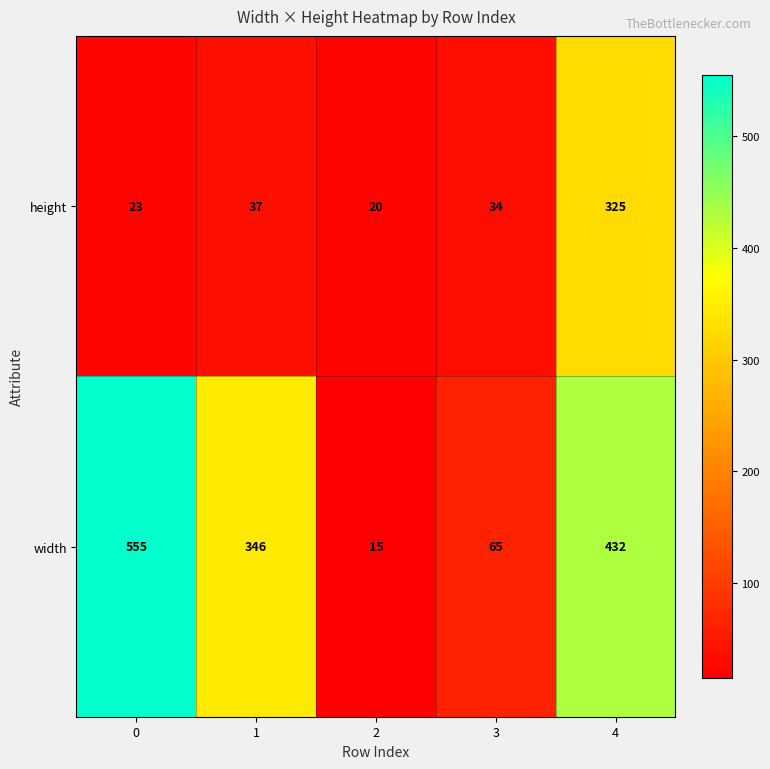

The height series shows 34 at 3. True or false?

True